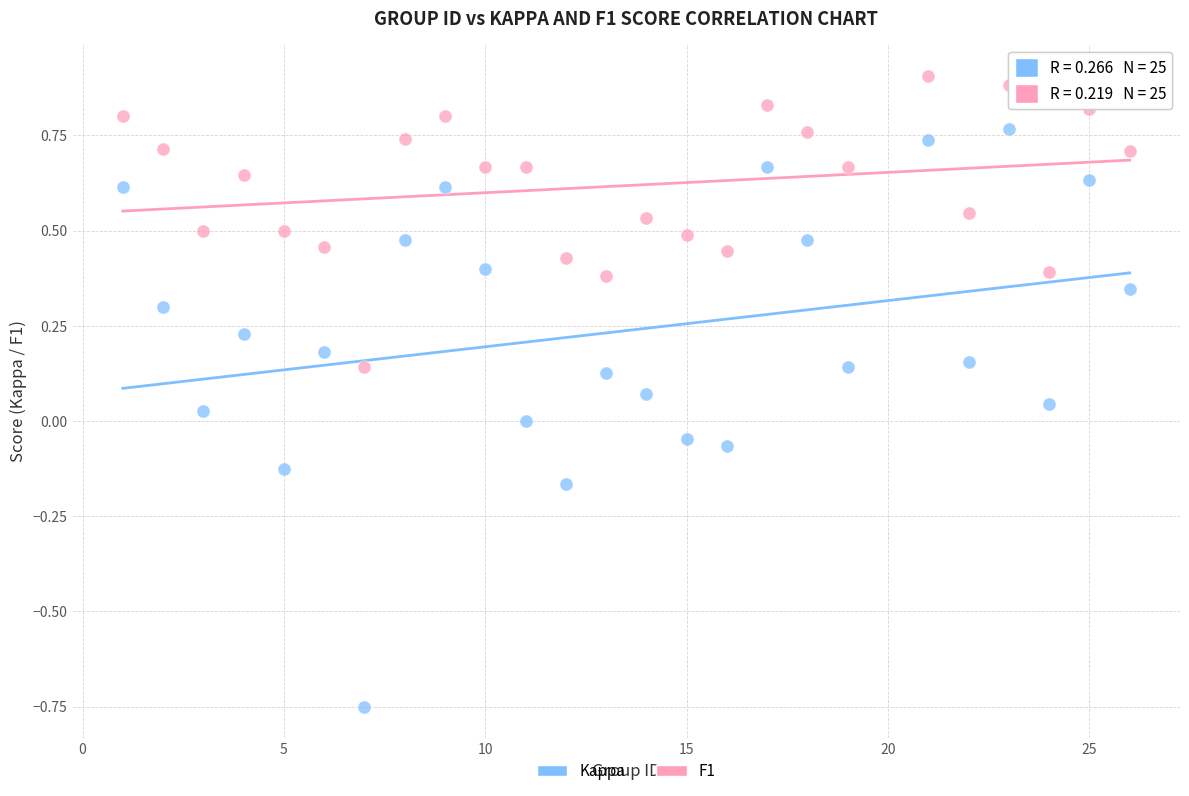

Across all data points, what is the range of X values (max minus min)?

25.0